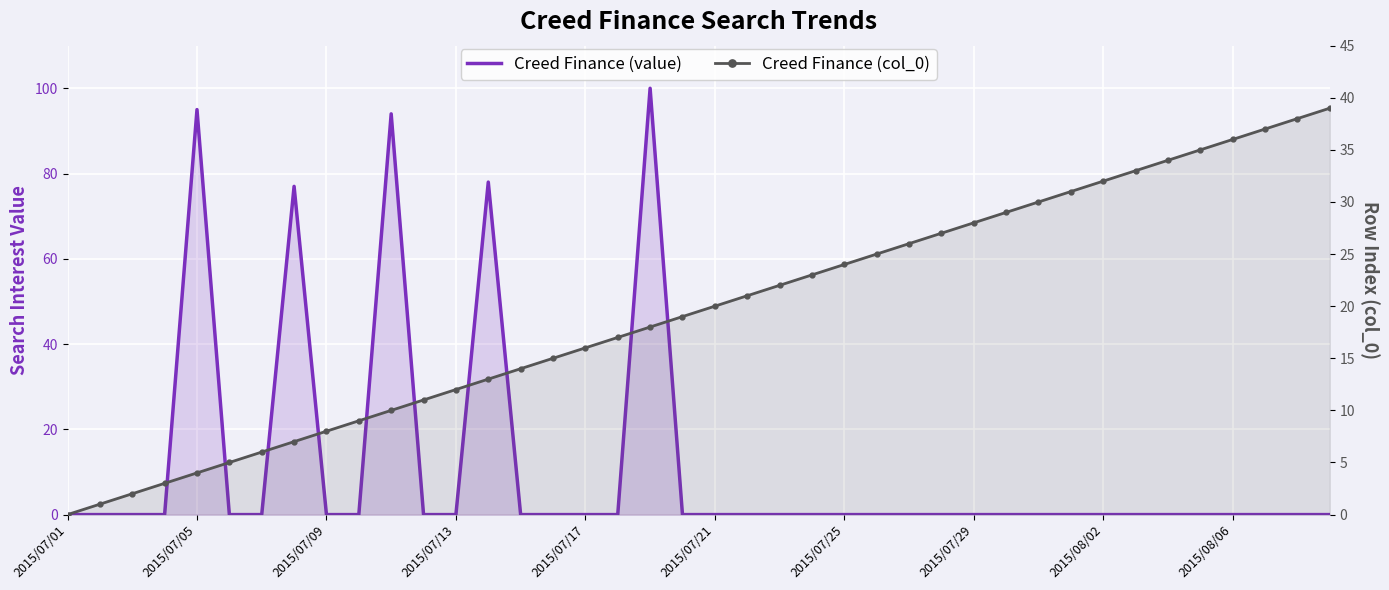

What are all the series names shown in the legend?

Creed Finance (value), Creed Finance (col_0)